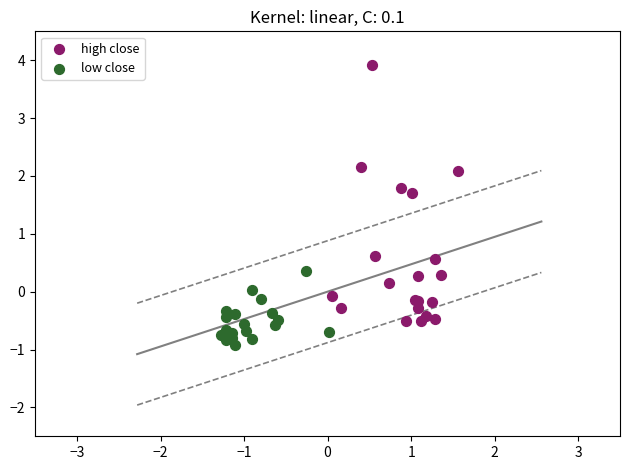

Which series contains the highest Y value?

high close